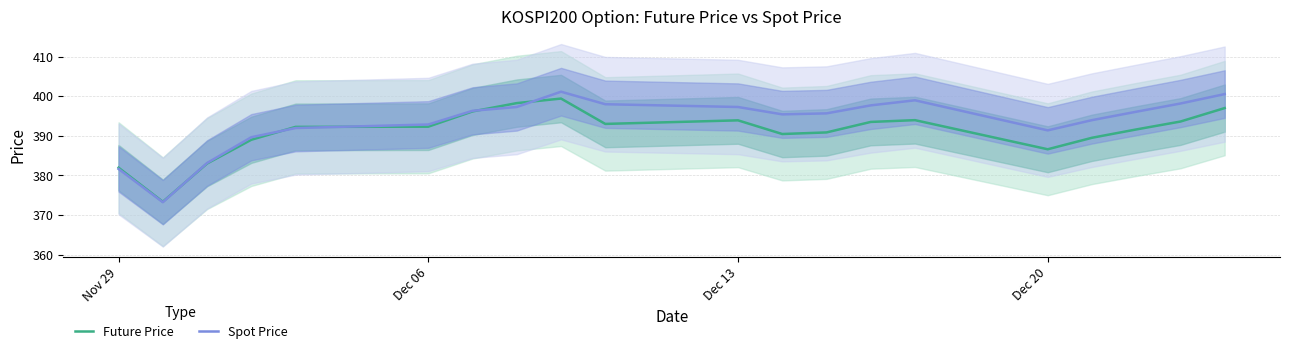

What is the average value of the Spot Price series?

393.5